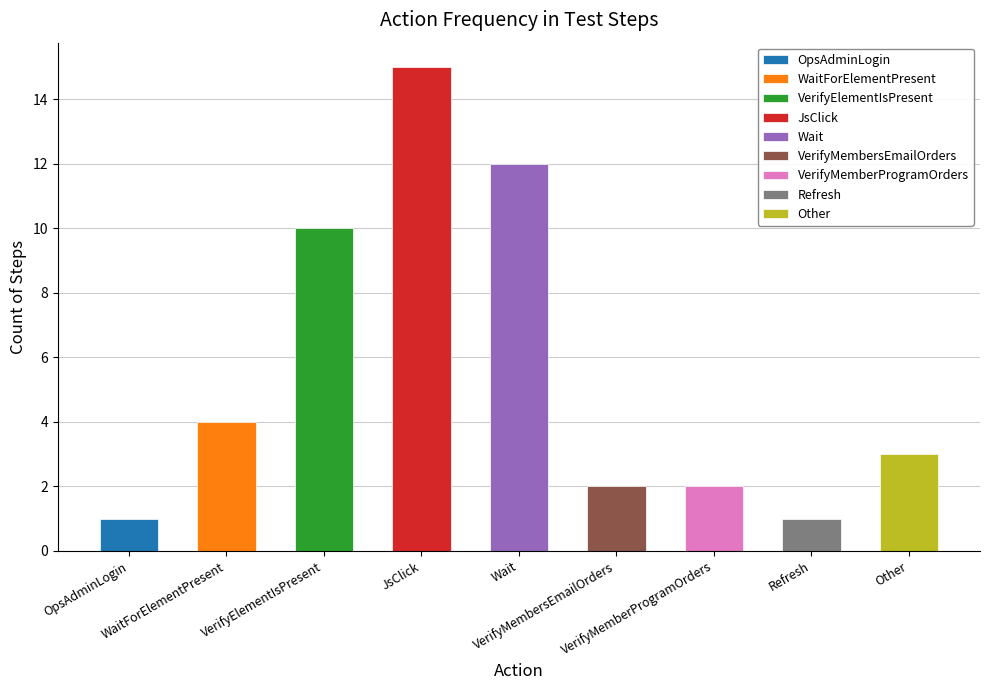

List the labels in order of value, smallest first.

OpsAdminLogin, Refresh, VerifyMembersEmailOrders, VerifyMemberProgramOrders, Other, WaitForElementPresent, VerifyElementIsPresent, Wait, JsClick